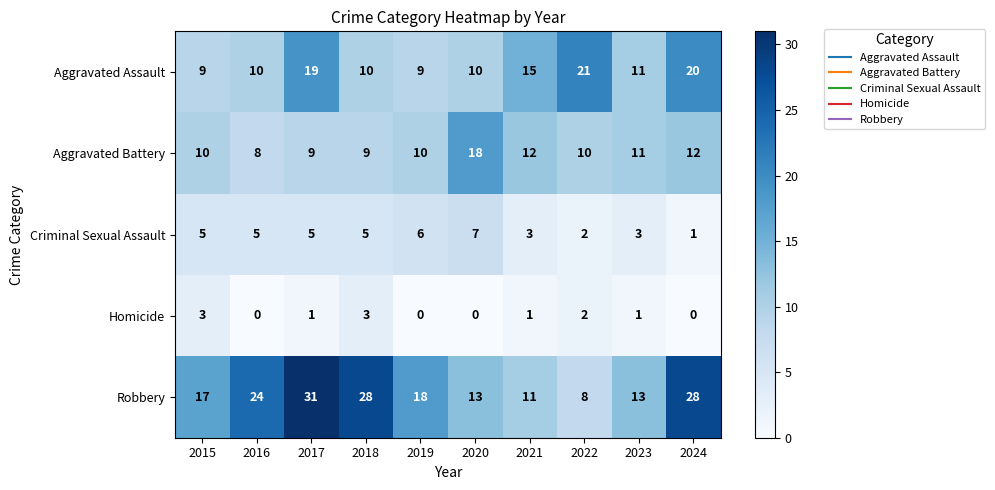

How many categories are shown in the chart?

10